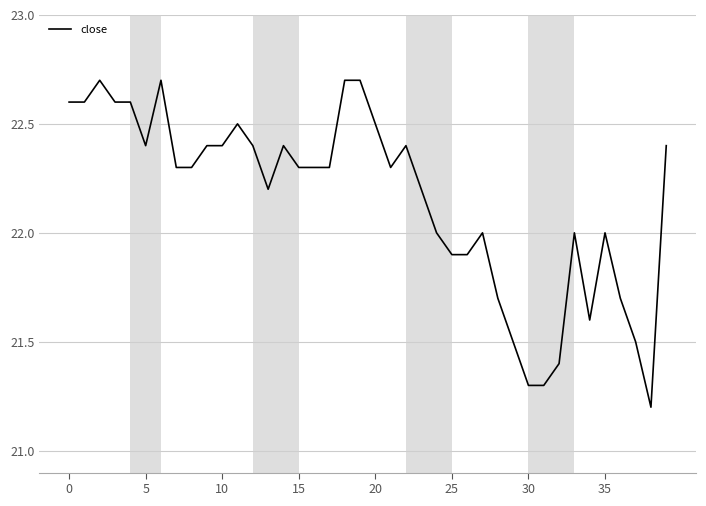

What is the minimum value shown in the chart?

21.2